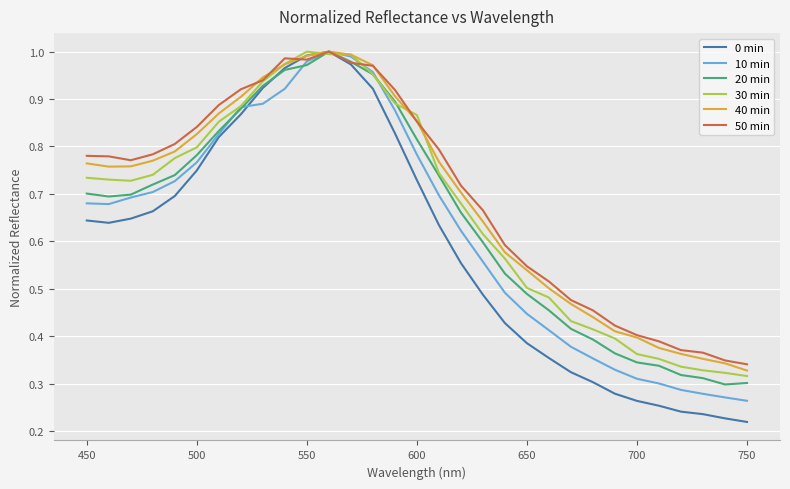

Which series has the widest spread of values?

0 min